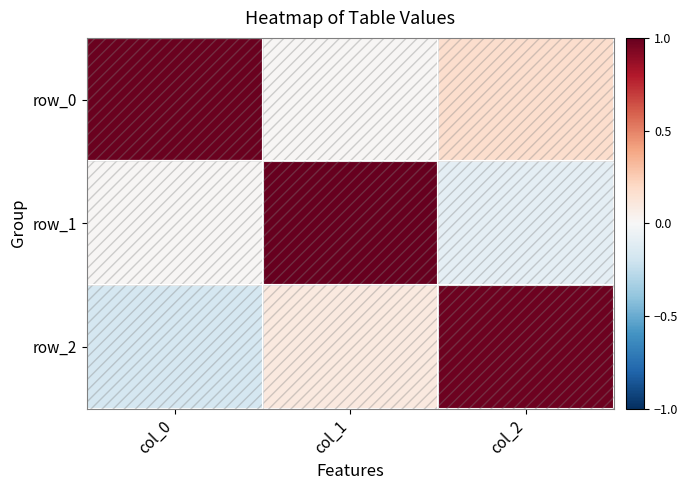

What is the sum of the row_1 values at col_0 and col_2?

-0.1